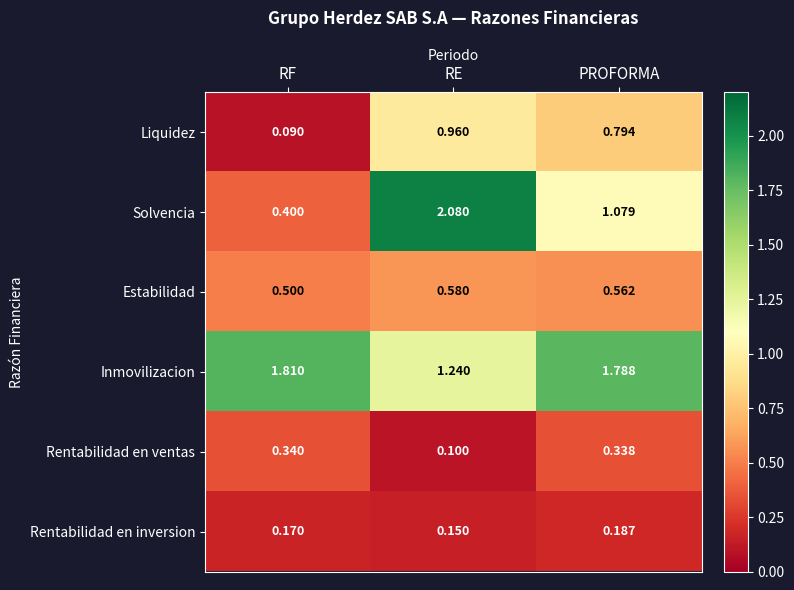

Which series changed the most between RF and PROFORMA?

Liquidez